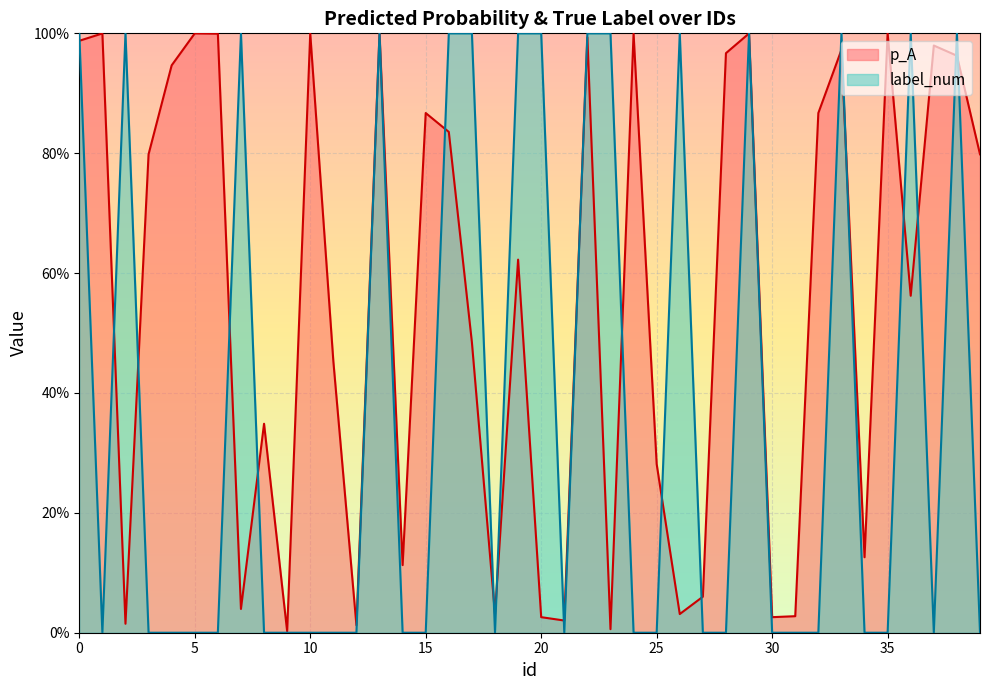

Is it true that p_A equals 1.4 at 35?

False